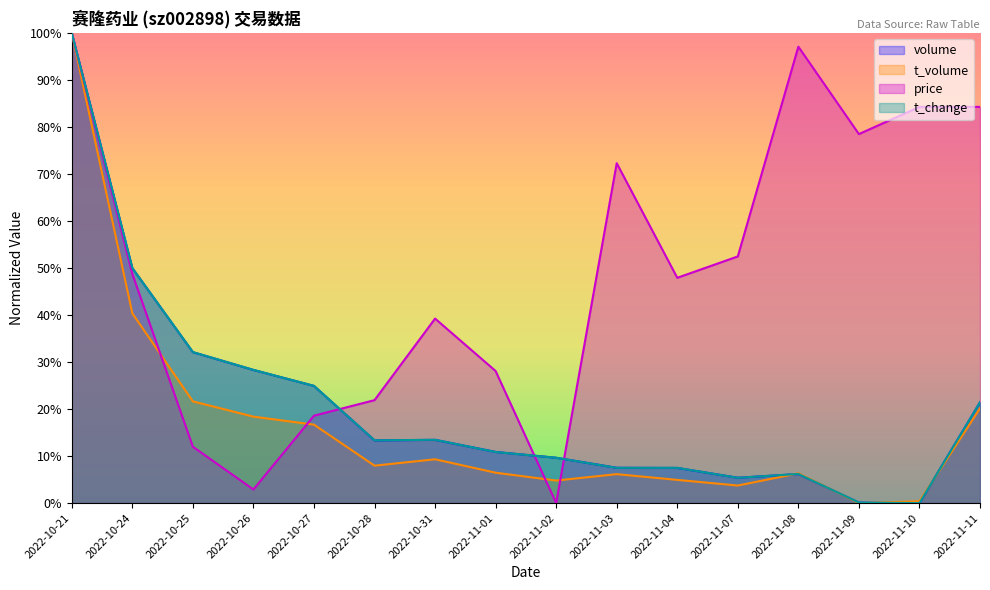

How many values in t_change are above zero?

15